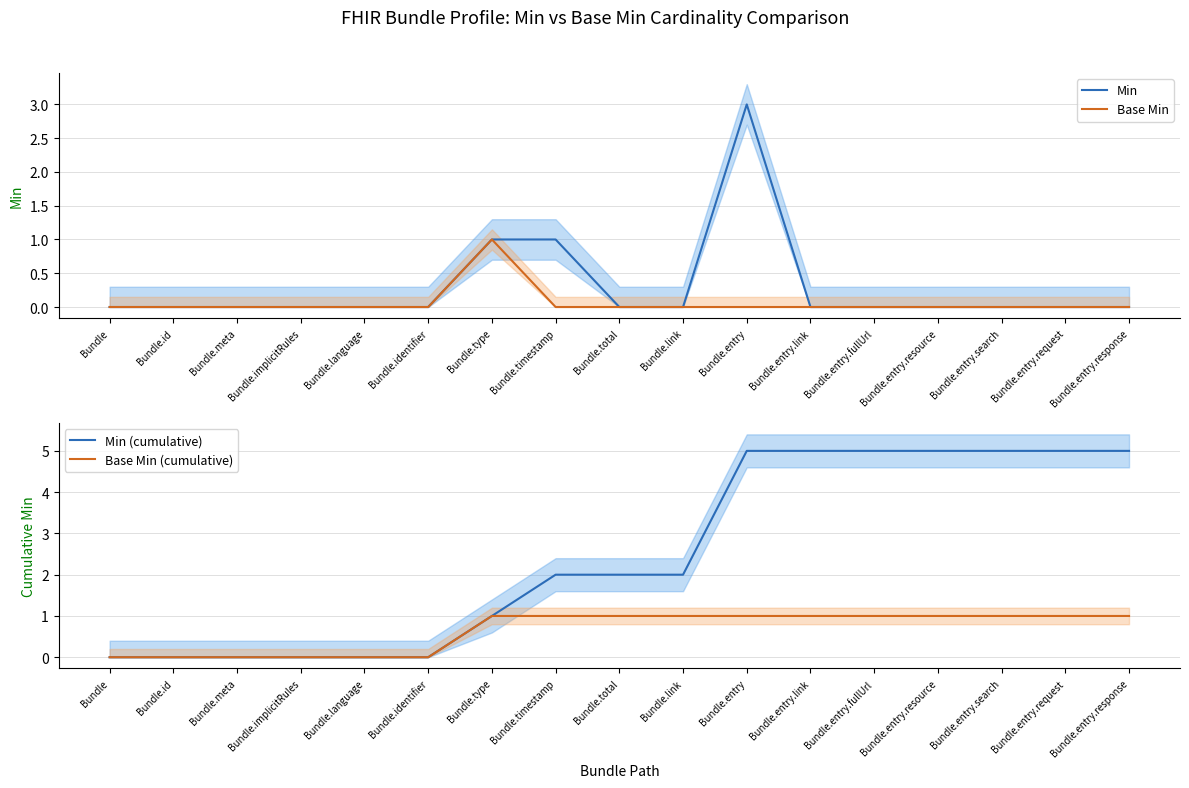

Rank the series by their maximum value, from highest to lowest.

Min (cumulative), Min, Base Min, Base Min (cumulative)